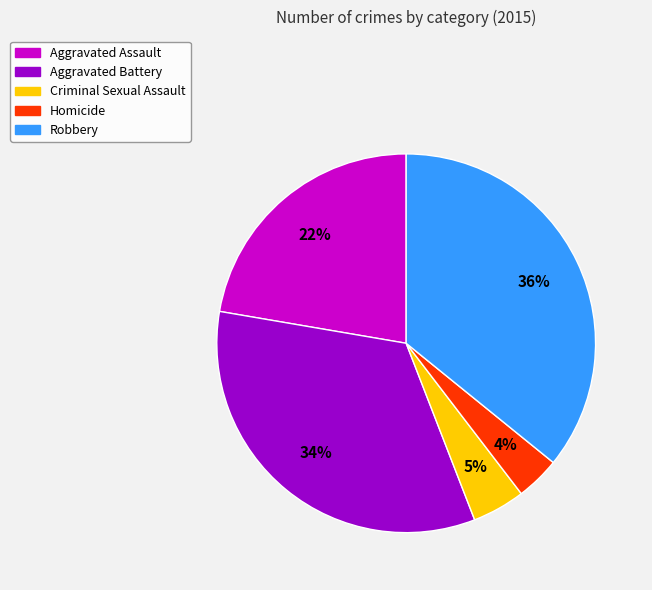

Which category has the smallest portion of the pie?

Homicide